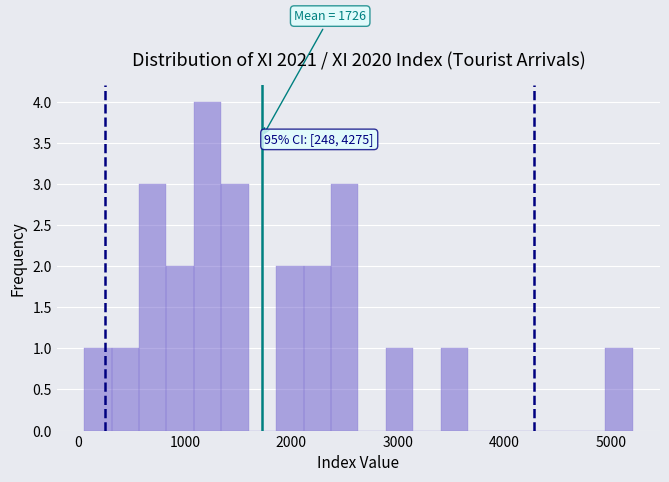

Read against the x-axis, roughly where is the centre of the tallest bar?

1200